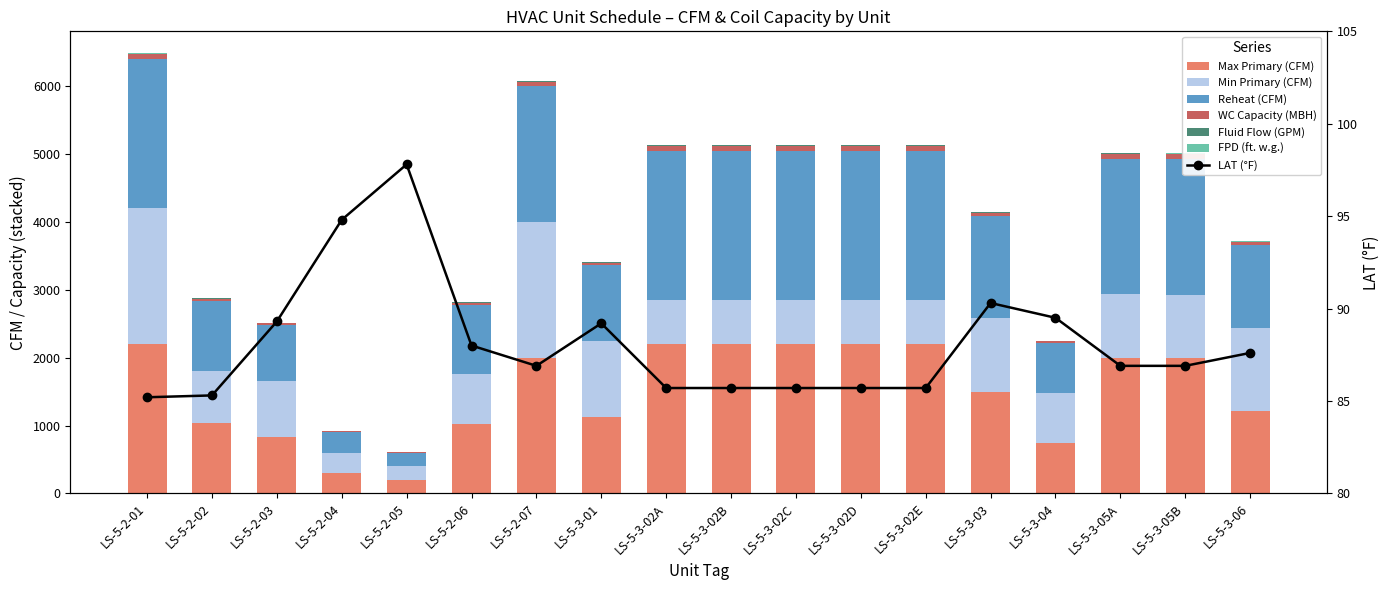

At which label does FPD (ft. w.g.) first exceed 5?

LS-5-2-01